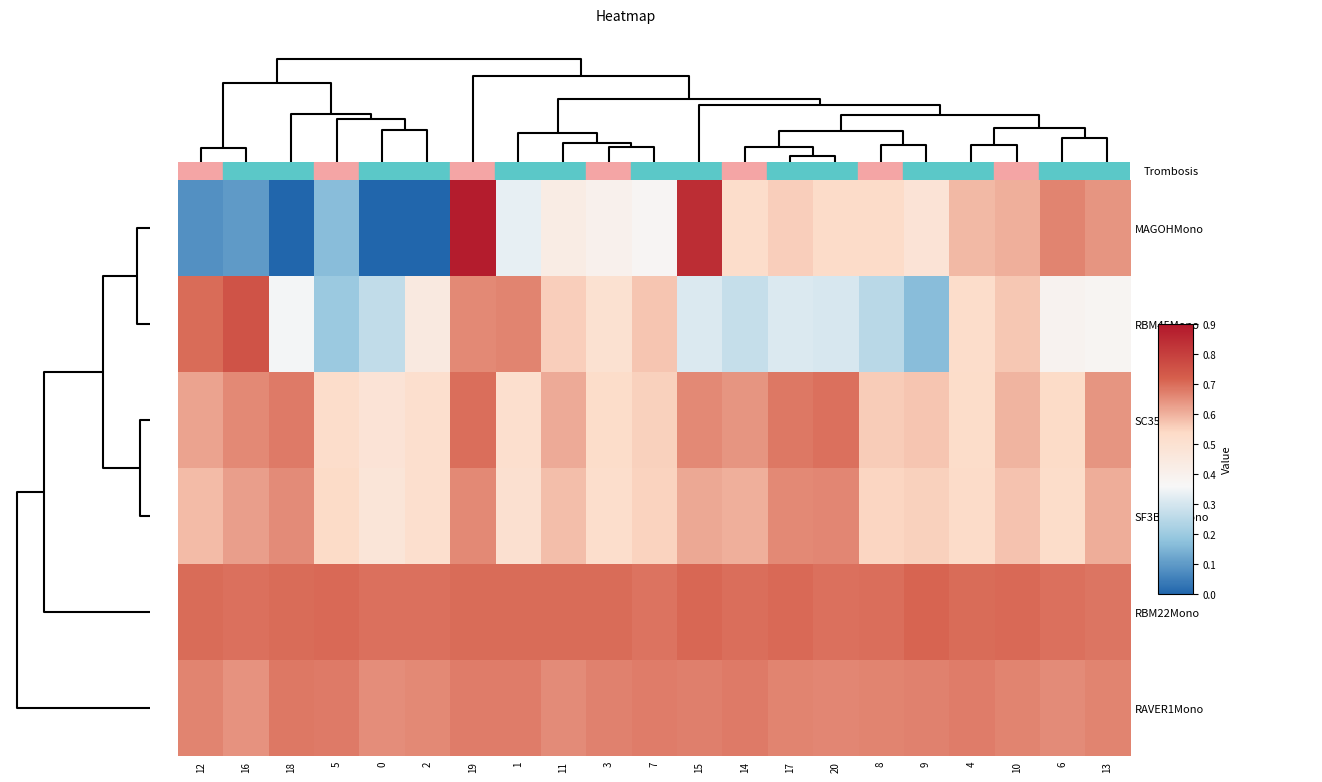

What is the maximum value shown in the chart?

0.9